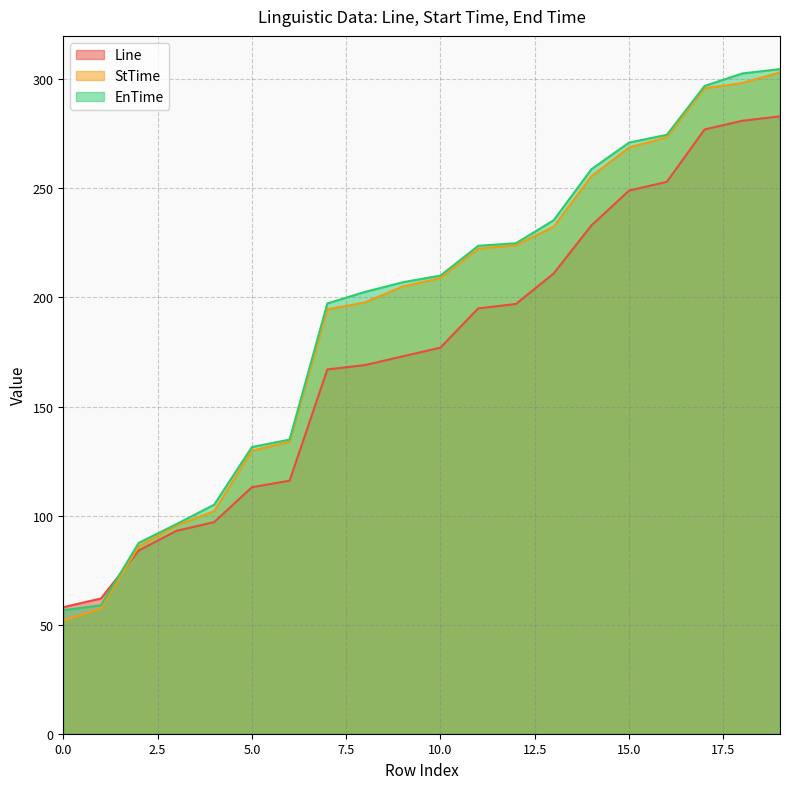

What is the value of the StTime point at the 17th from the left?

273.4